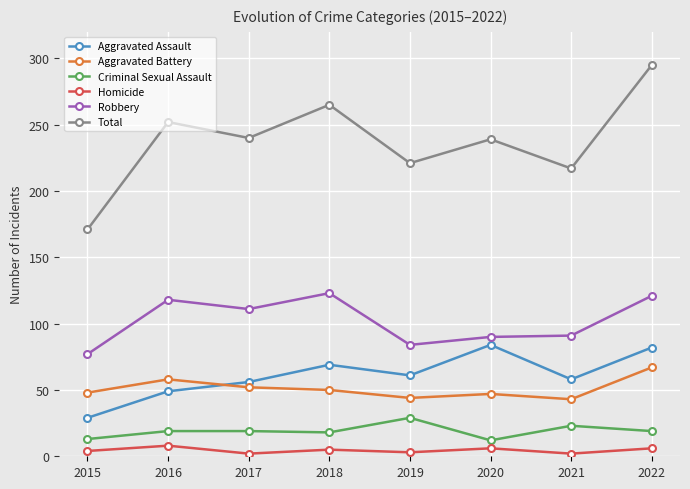

Is it true that Aggravated Battery equals 44 at 2019?

True